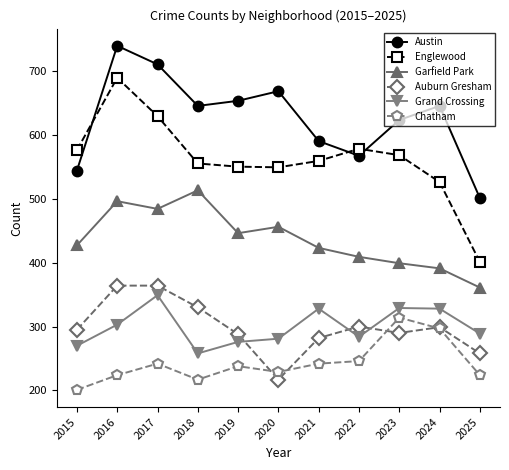

Is the value of Englewood at 2023 greater than the value of Chatham at 2017?

Yes